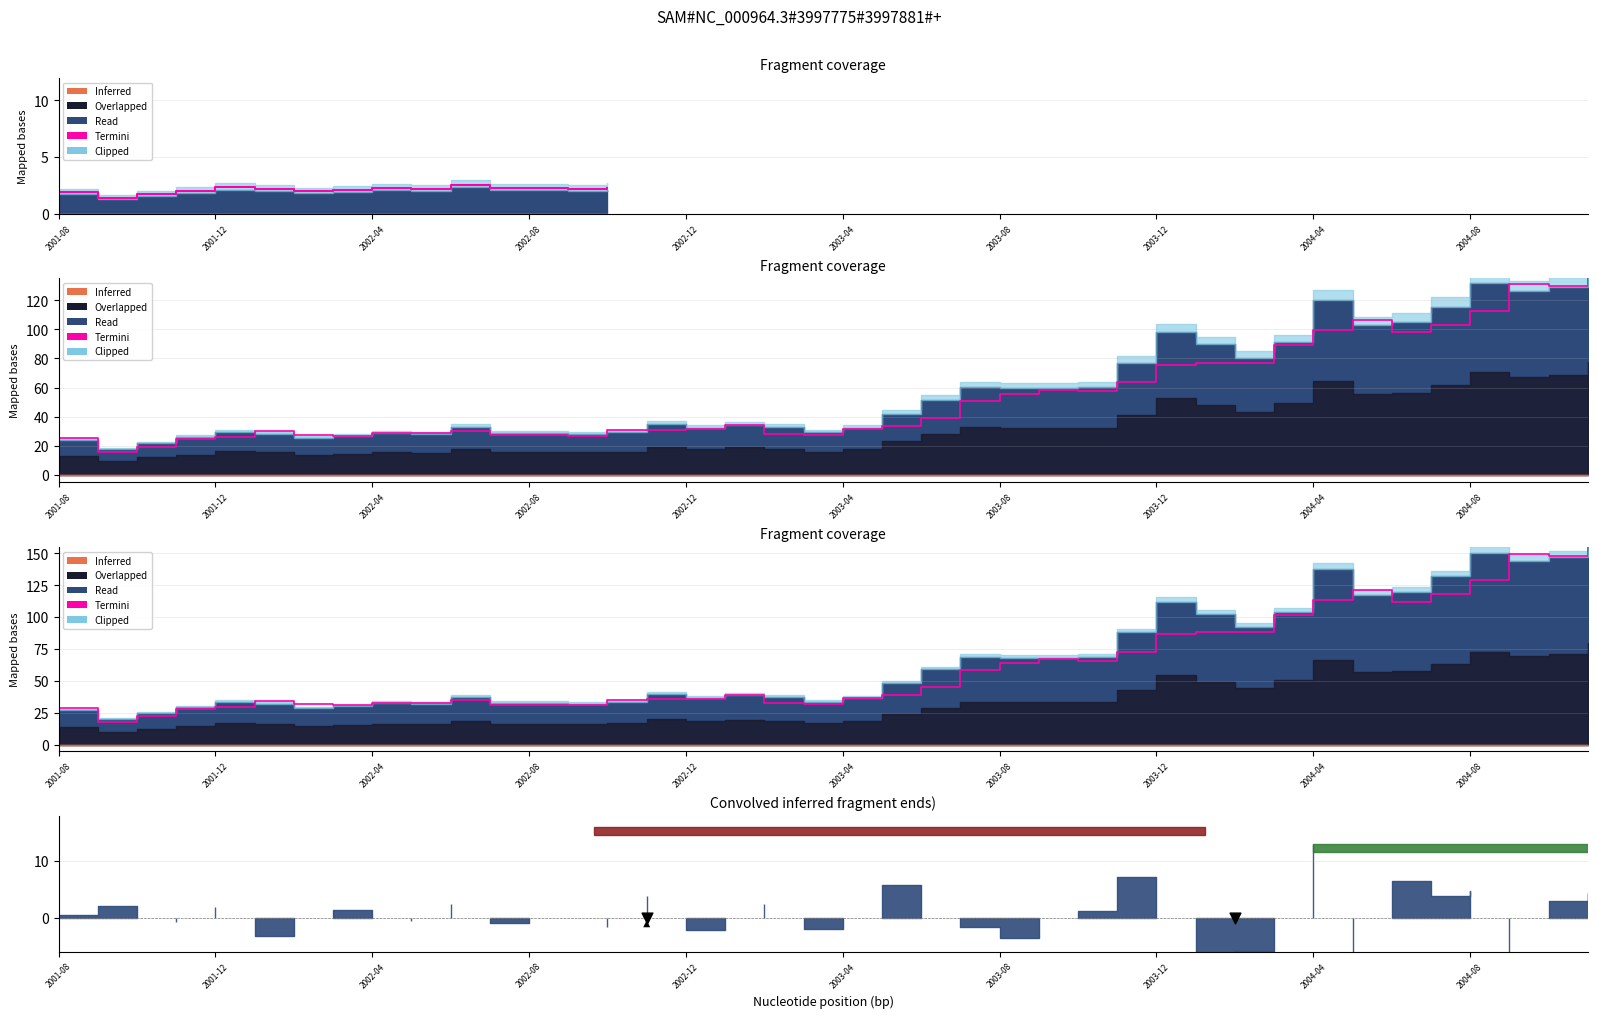

What is the ratio of the value at 10 to the value at 35?

0.3